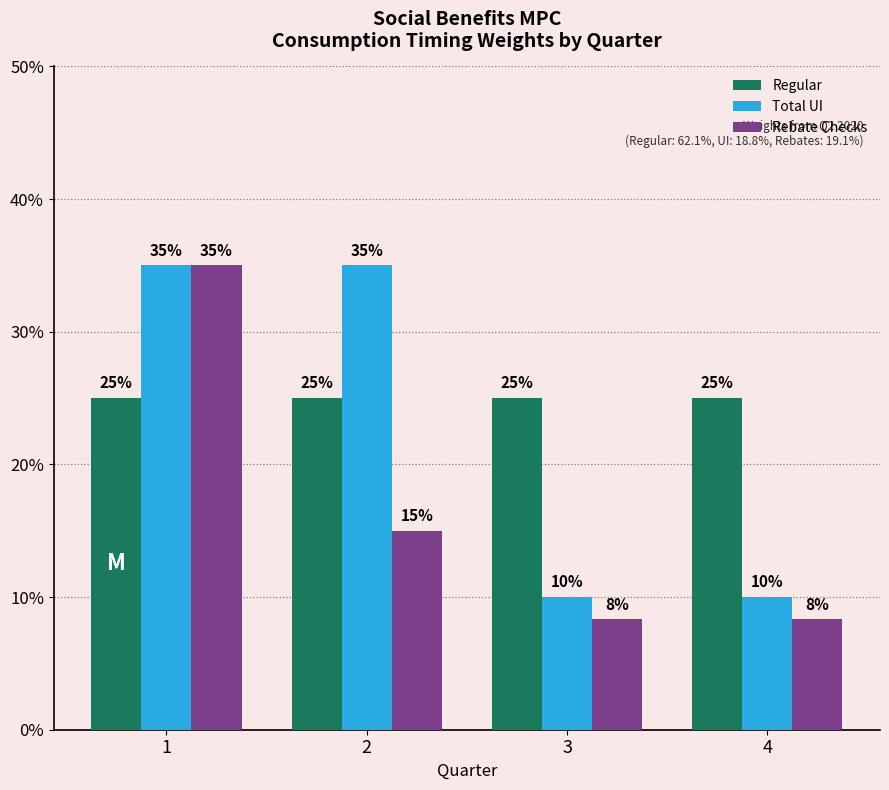

Which series has the widest spread of values?

Rebate Checks